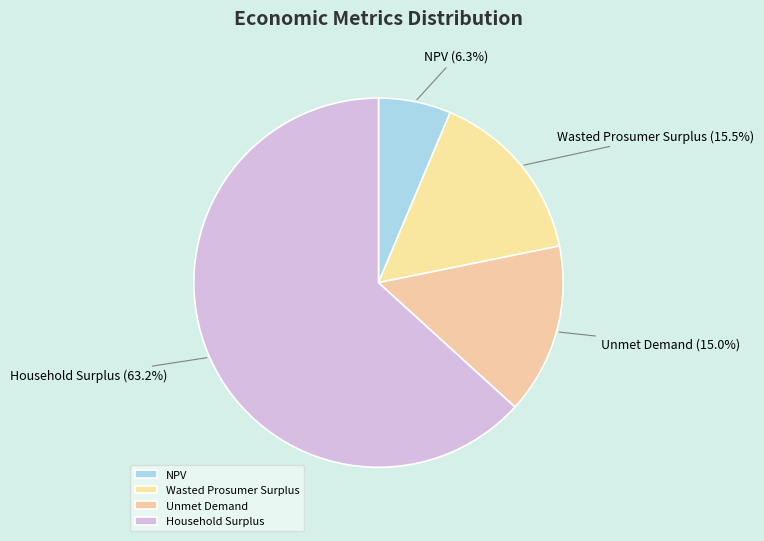

Which has a higher value, Wasted Prosumer Surplus or NPV?

Wasted Prosumer Surplus